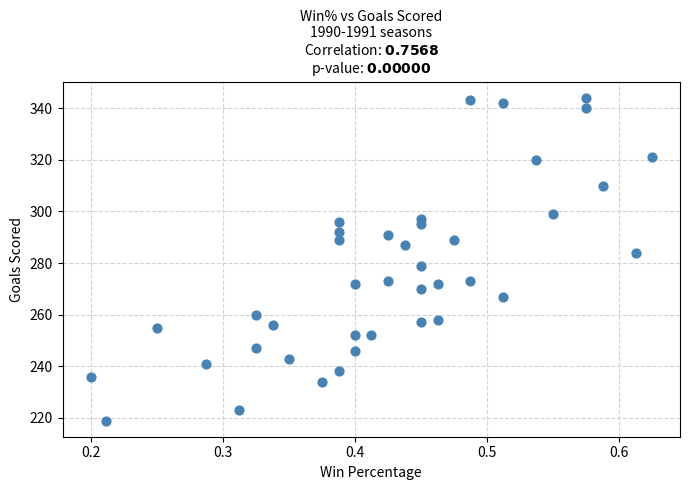

What is the range of Y values (max minus min)?

125